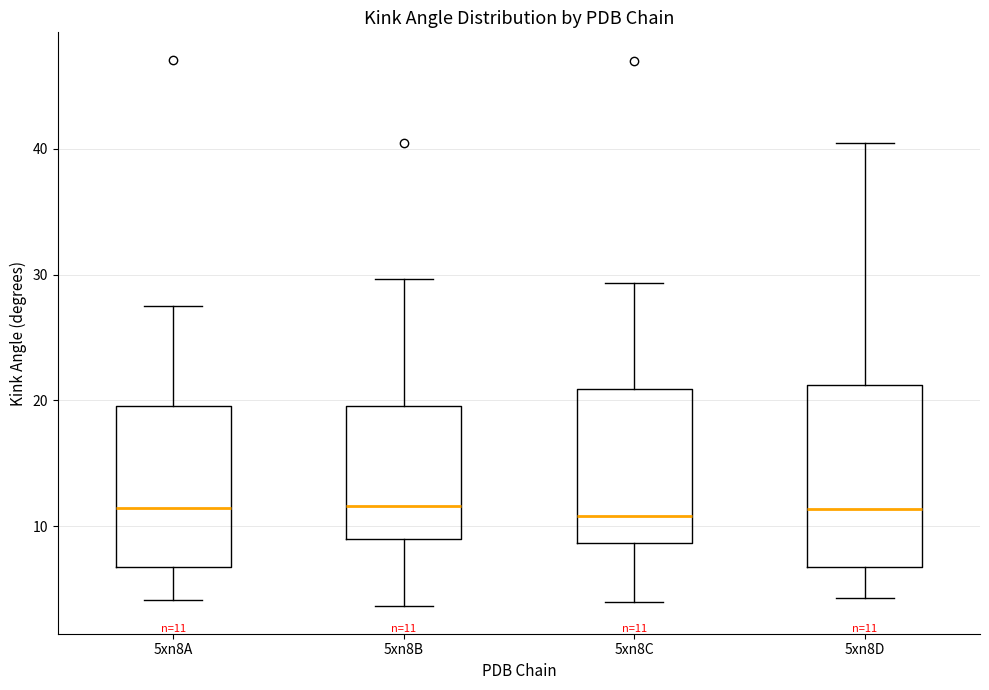

Comparing the boxes themselves (not the whiskers), which one is the tallest?

5xn8D